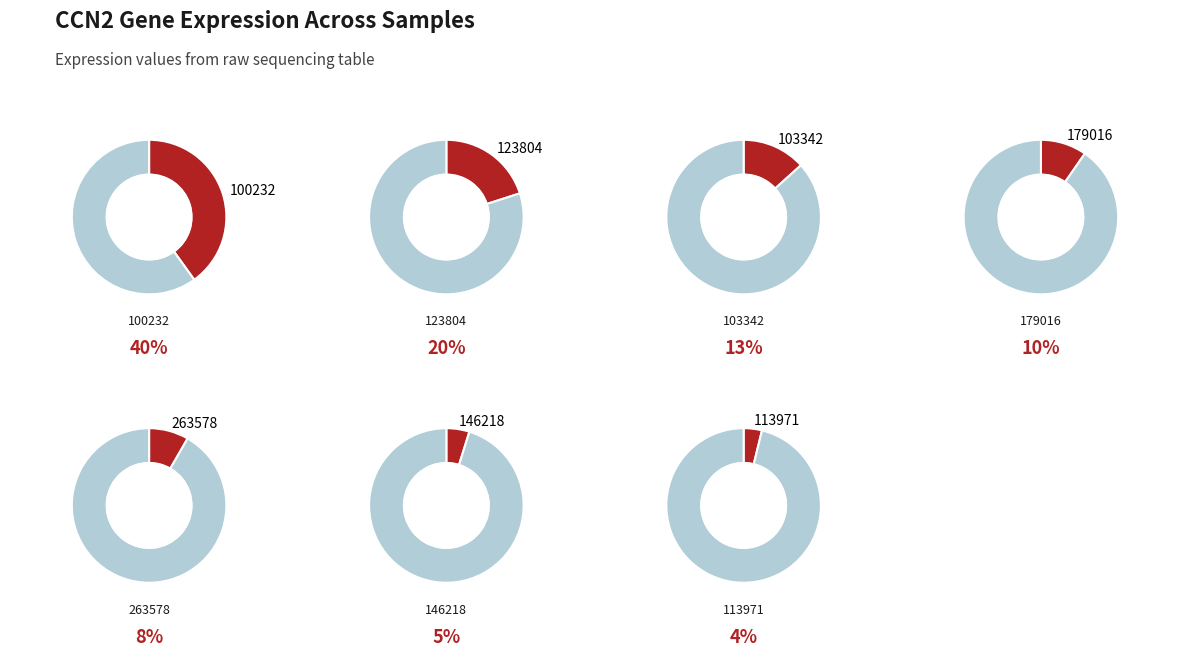

The 179016 slice represents 9% of the pie. True or false?

True